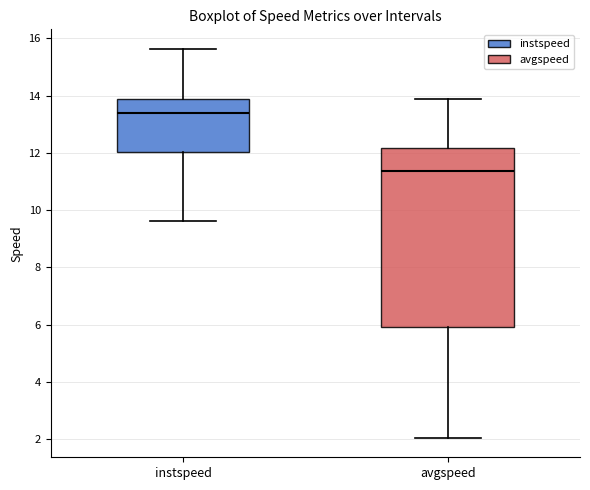

Which box's median line is the lowest?

avgspeed